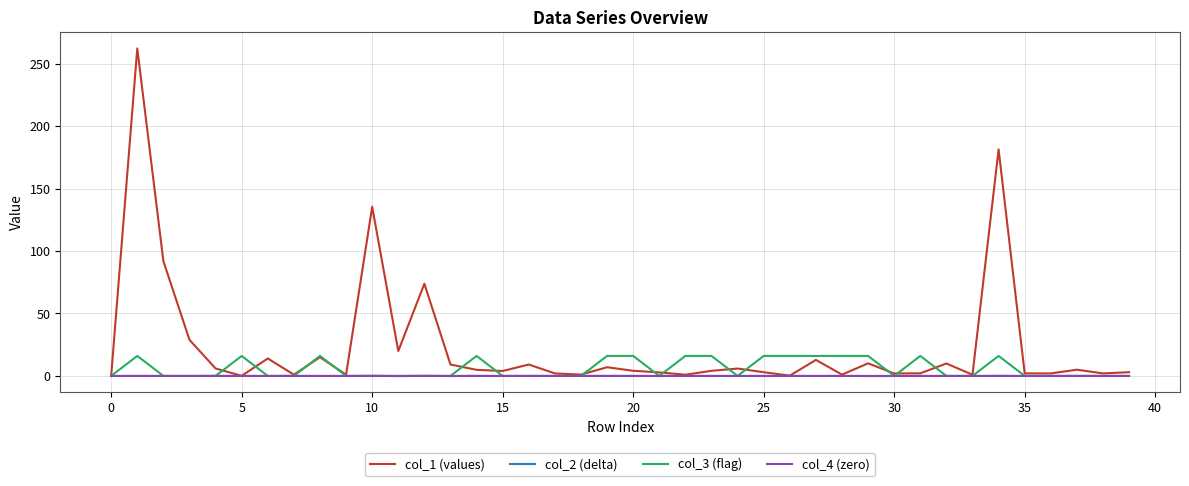

Which series has the largest total across all categories?

col_1 (values)